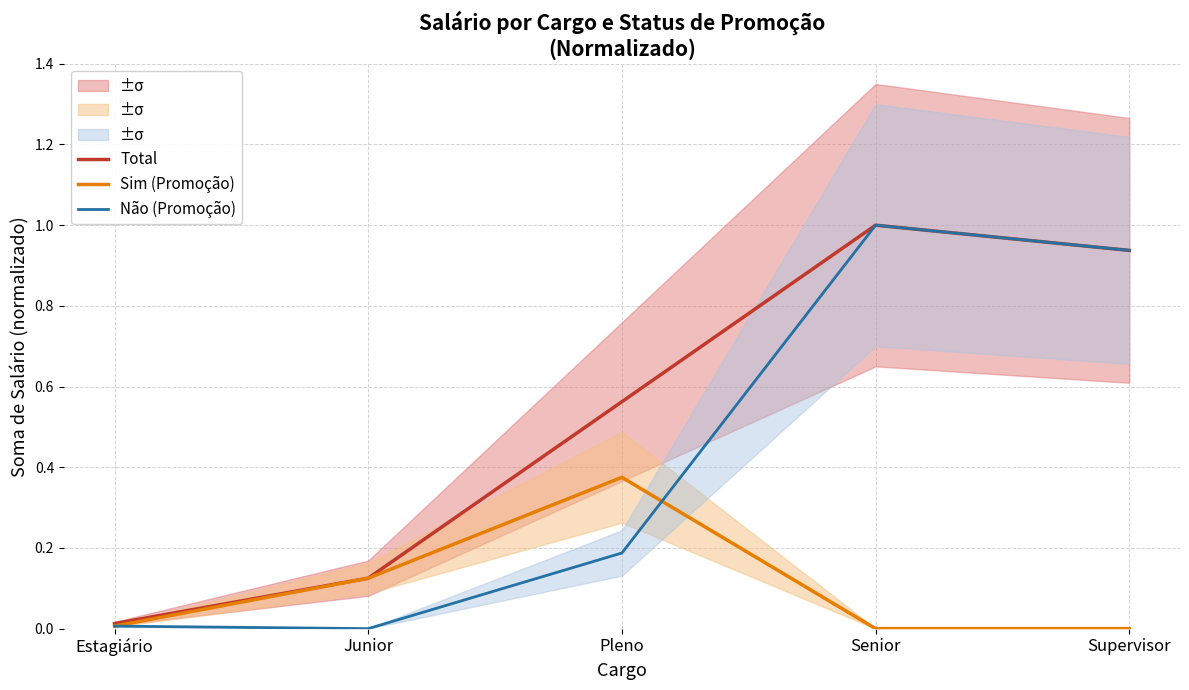

How many lines are shown in the chart?

3